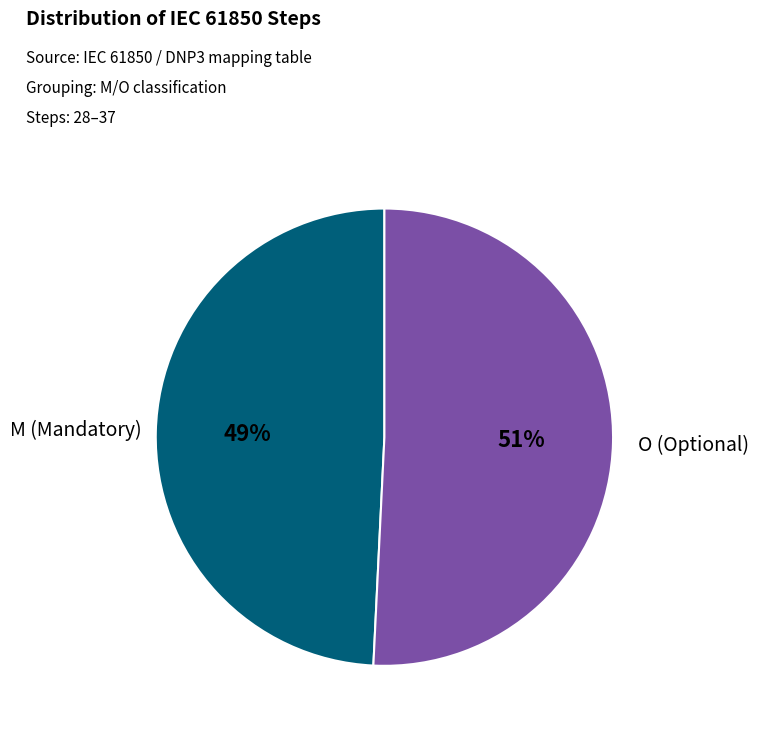

To the nearest percent, what is the average slice percentage?

50%